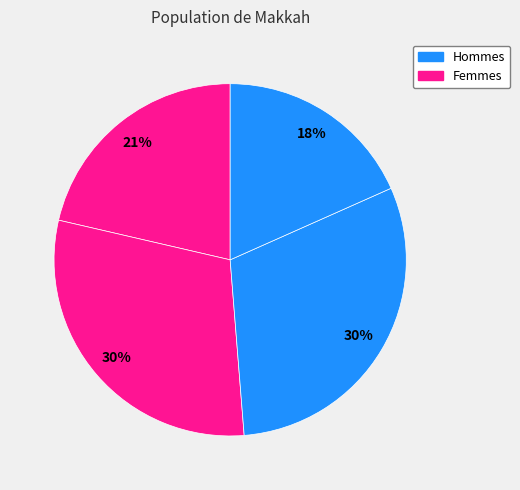

How many segments does this pie chart have?

4